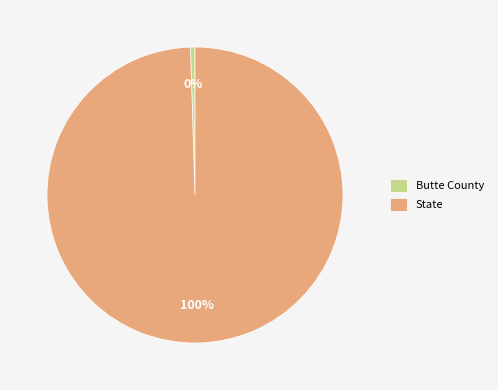

Does Butte County represent more than half of the total?

No